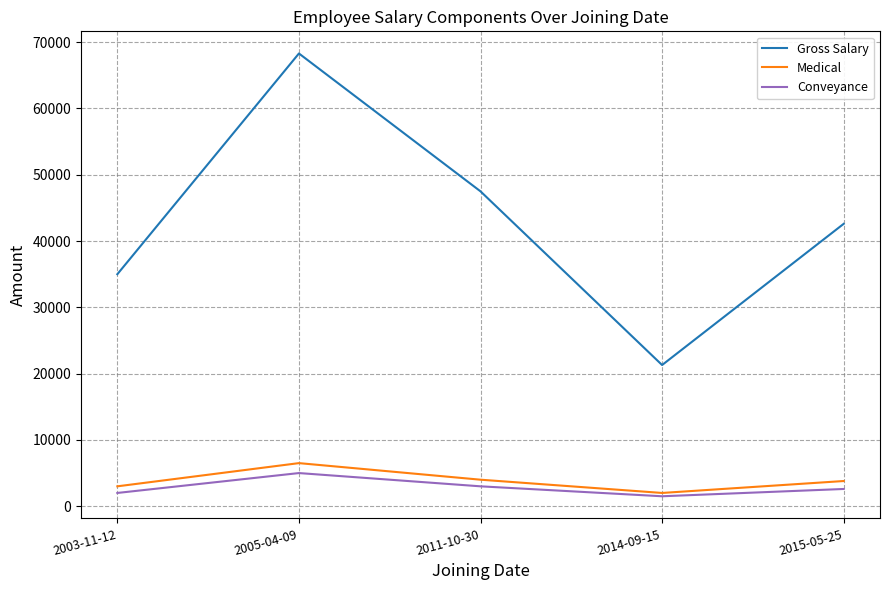

True or false: Conveyance and Gross Salary cross at least once.

False